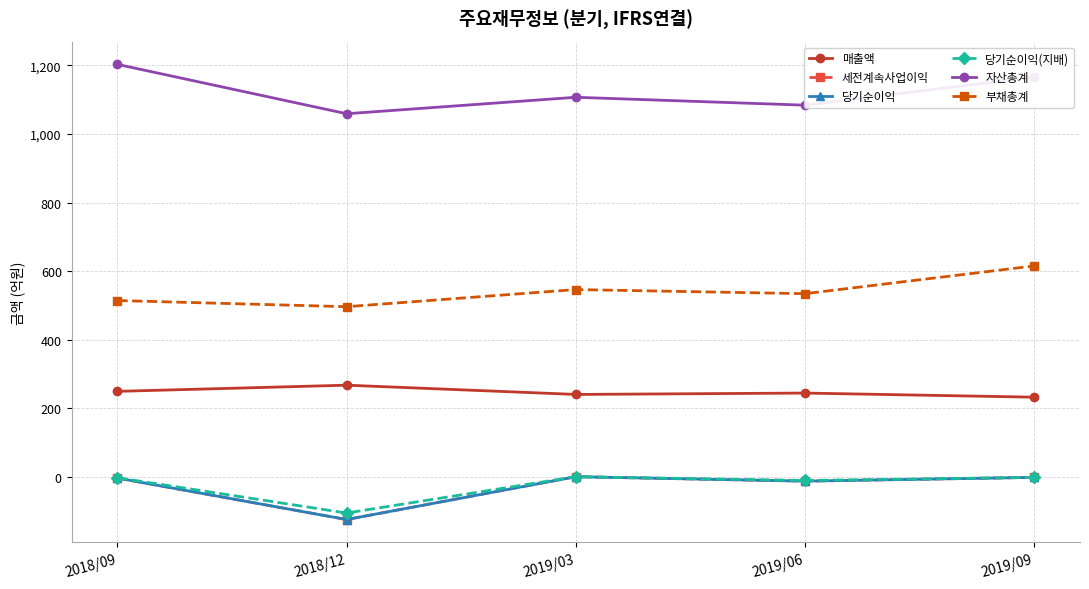

At how many categories does at least one series exceed 943?

5